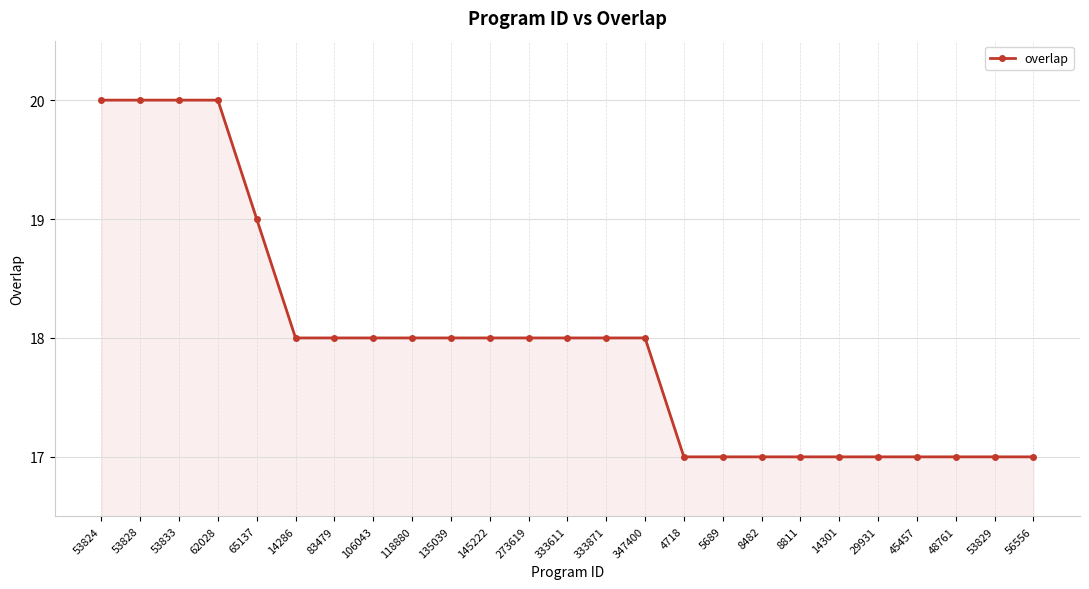

Is it true that the value at 8482 is 23?

False